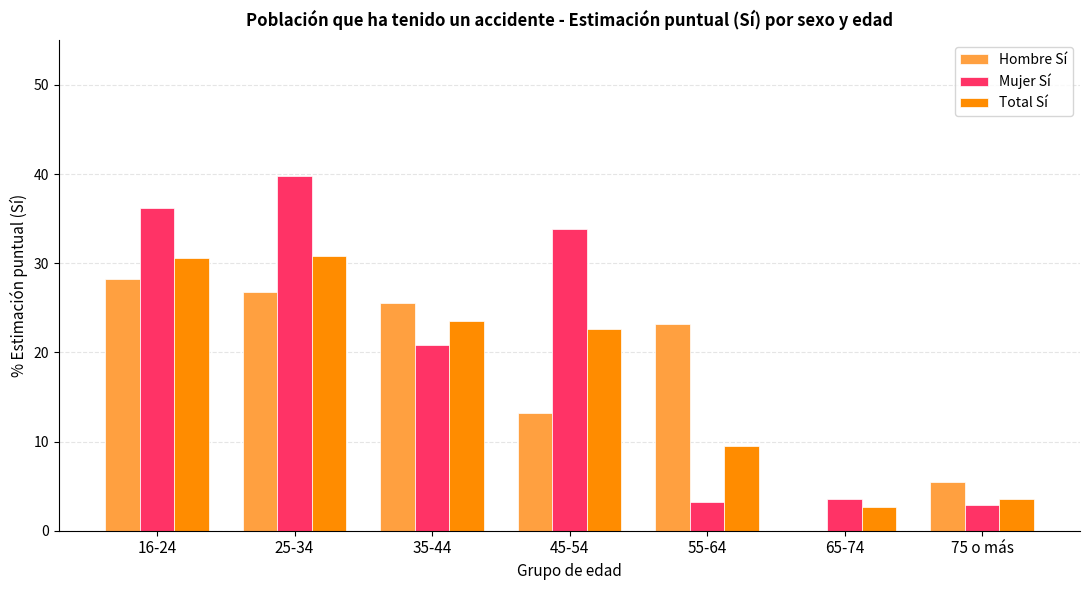

Count the number of categories in the chart.

7